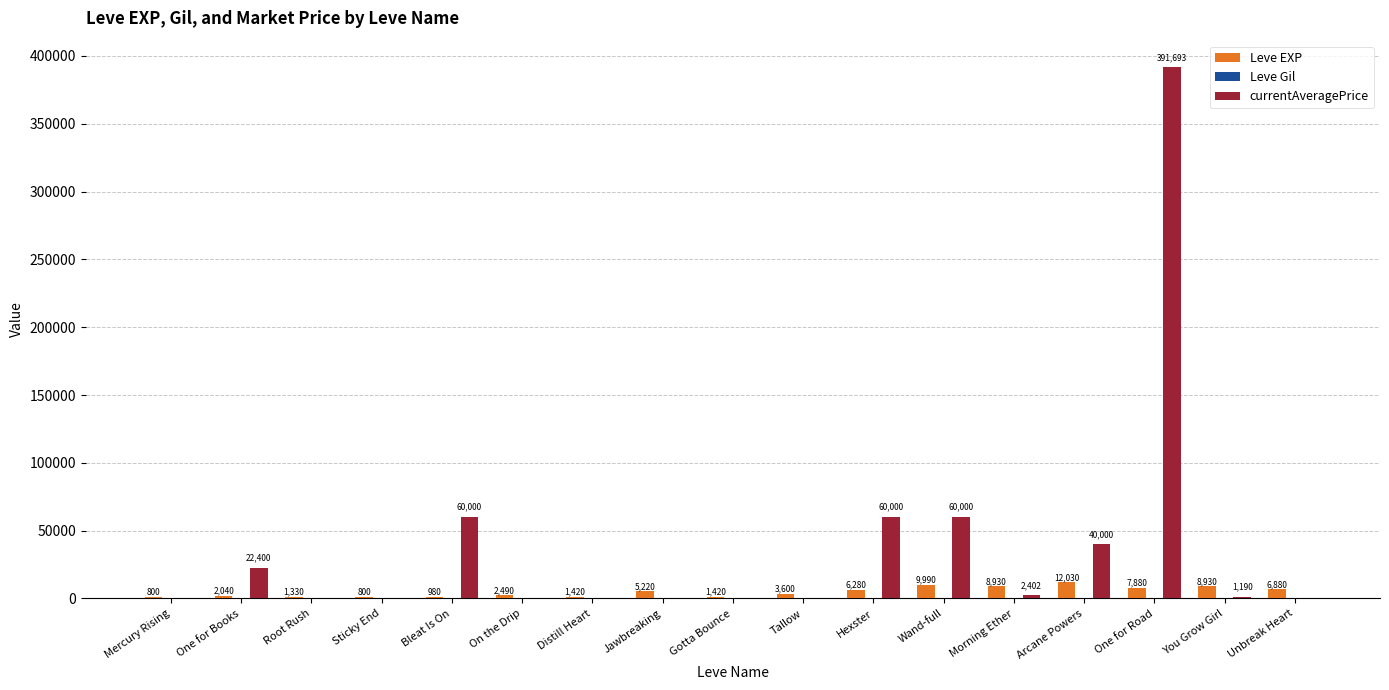

Which series has the largest total across all categories?

currentAveragePrice